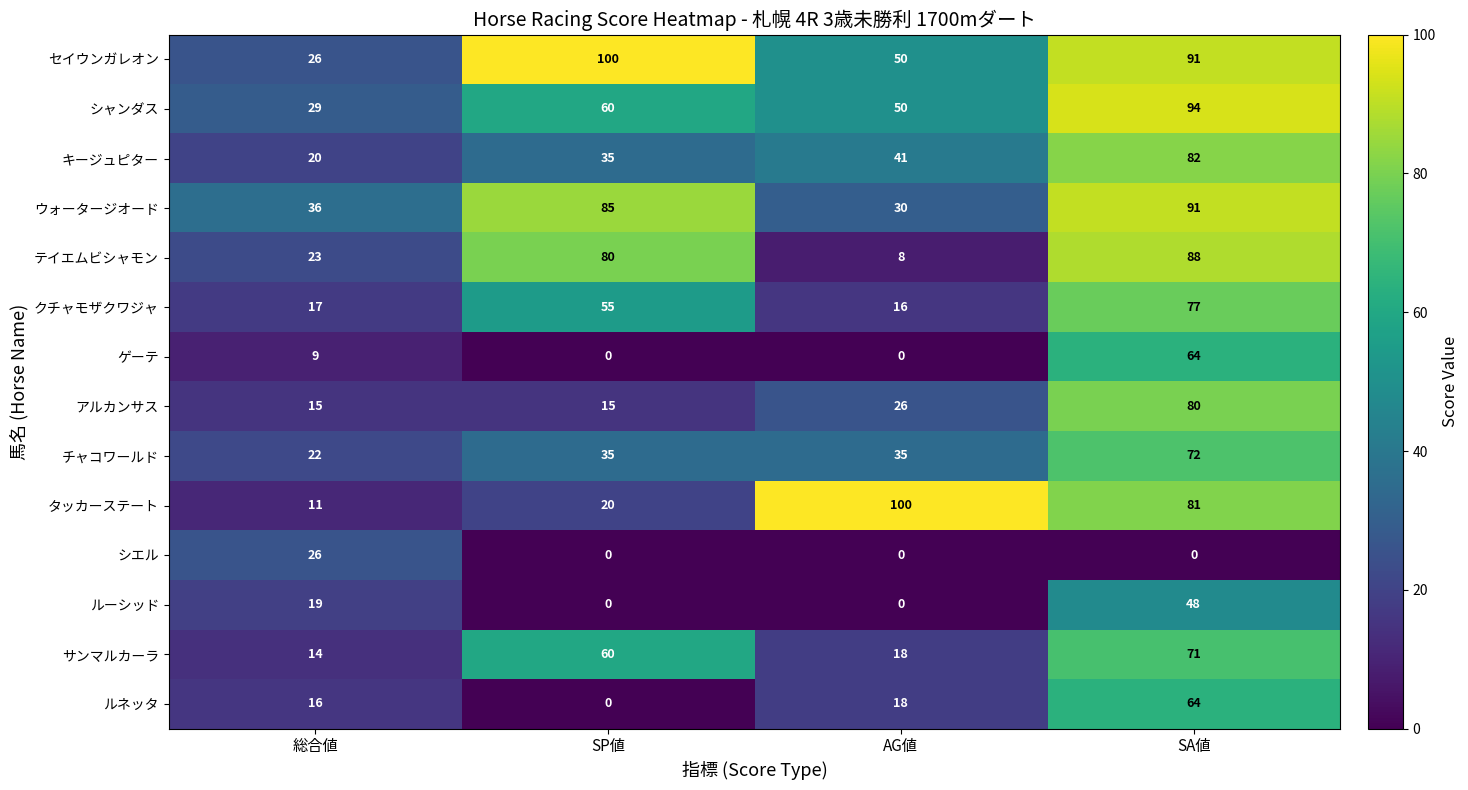

What is the lowest value of the キージュピター series?

20